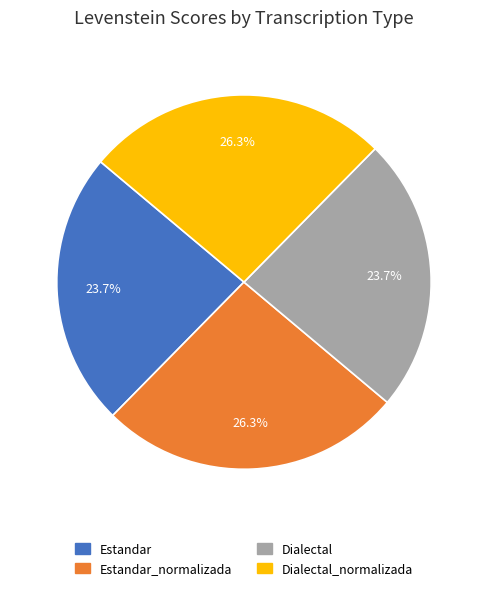

How many segments does this pie chart have?

4